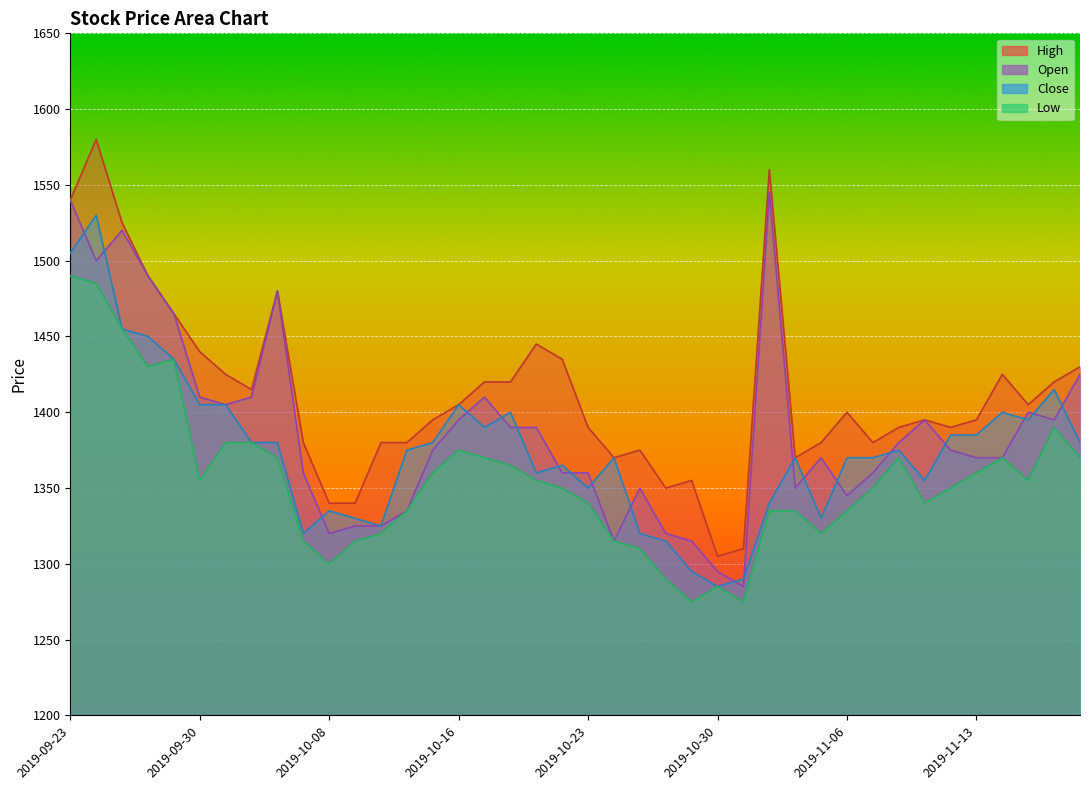

Which series changed the most between 2019-10-15 and 2019-10-22?

High